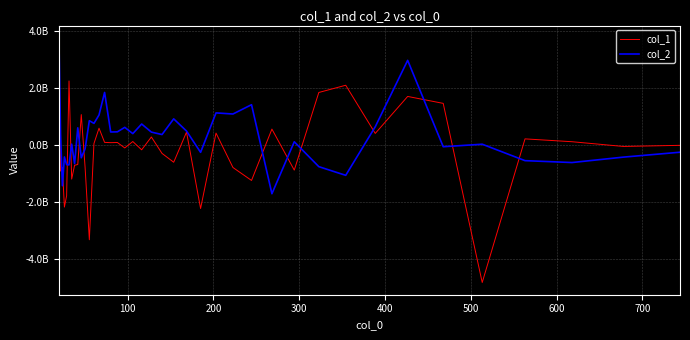

Rank the series by their average value, from highest to lowest.

col_2, col_1